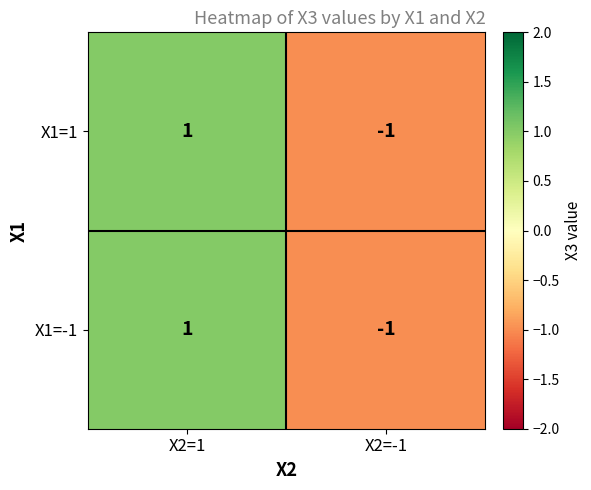

Reading right to left, extract all data points from this chart.

X1=1: X2=-1=-1	X2=1=1
X1=-1: X2=-1=-1	X2=1=1